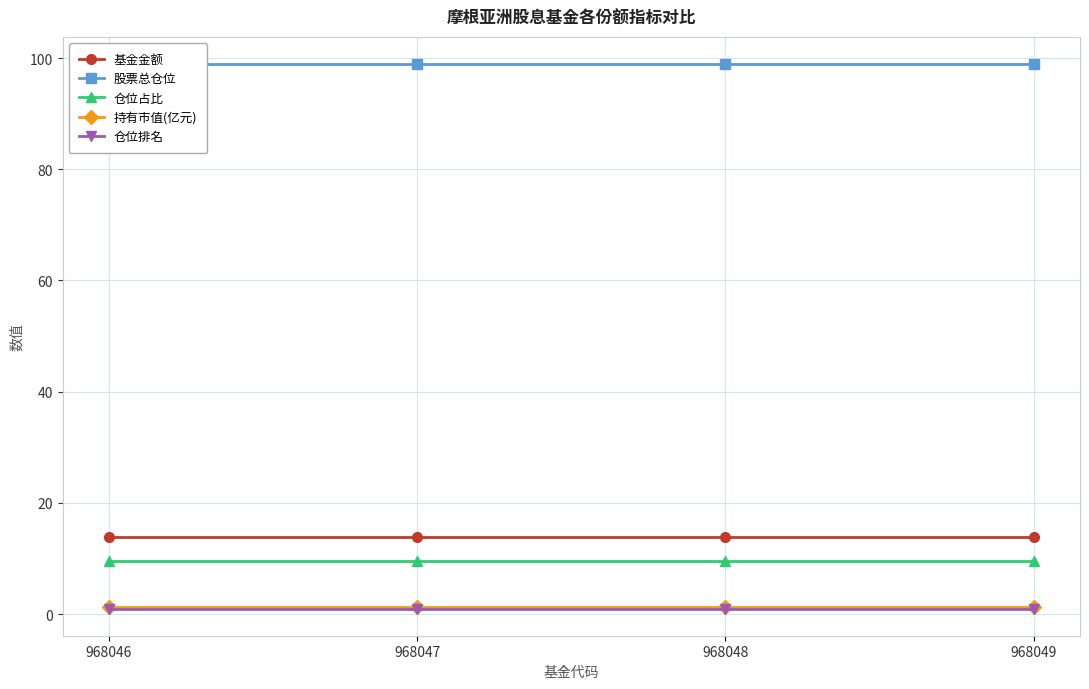

True or false: 基金金额 and 仓位排名 cross at least once.

False